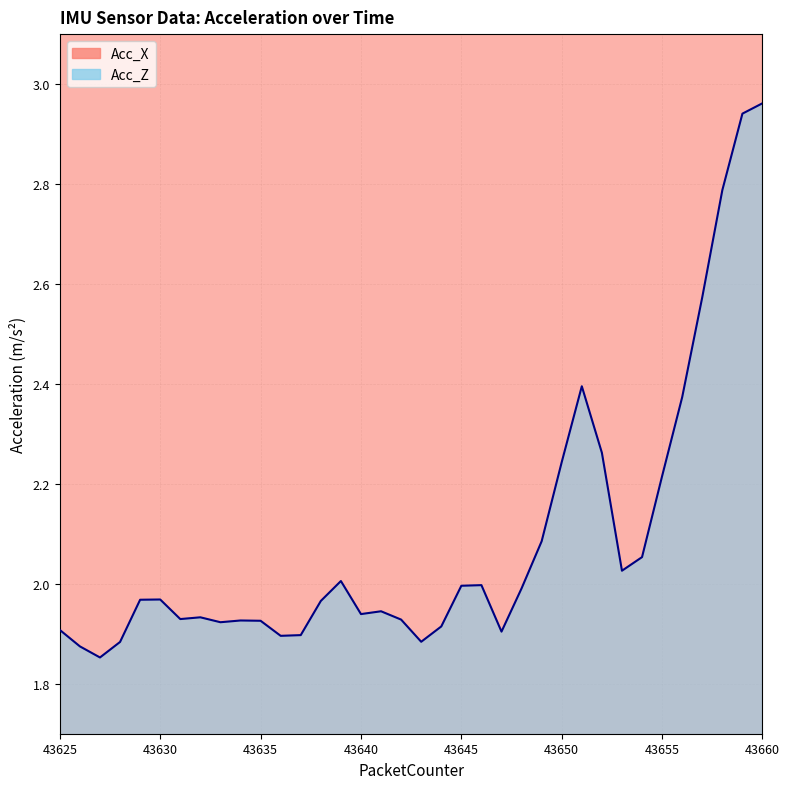

What is the maximum value for Acc_X?

10.1